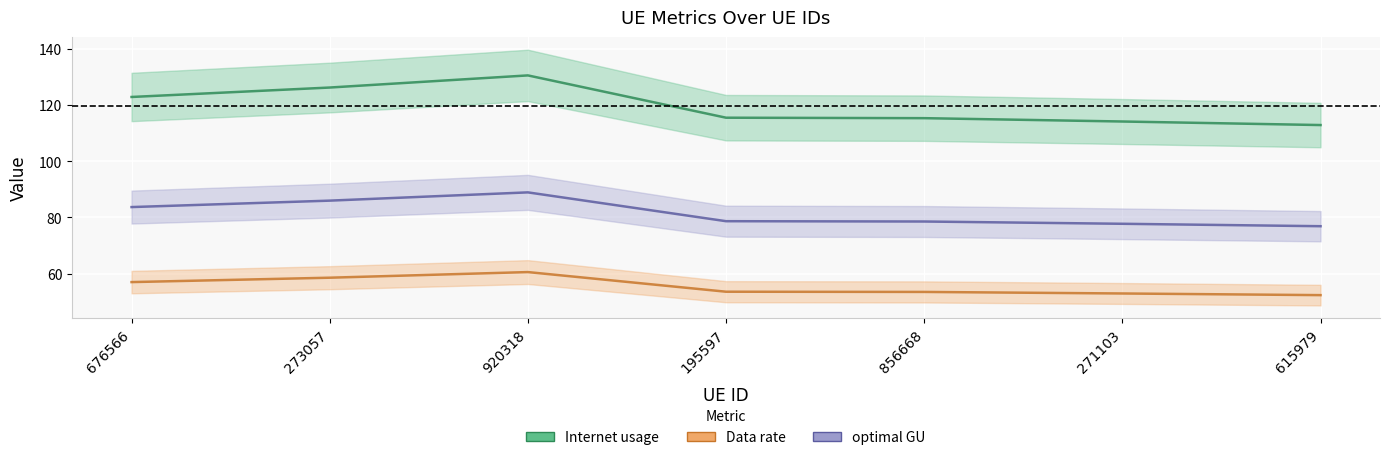

Count the number of data series in this chart.

3